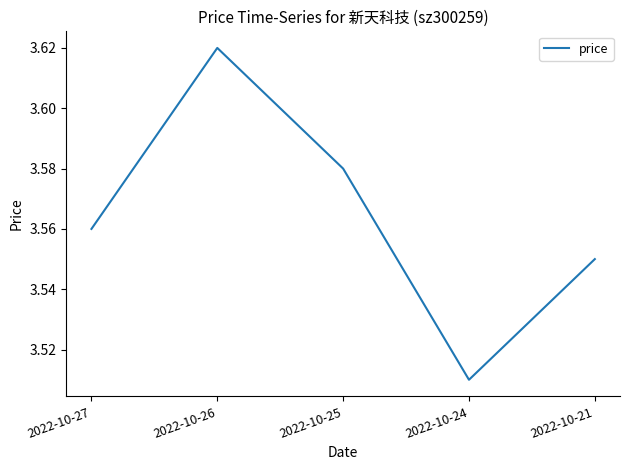

List the labels in order of value, largest first.

2022-10-26, 2022-10-25, 2022-10-27, 2022-10-21, 2022-10-24